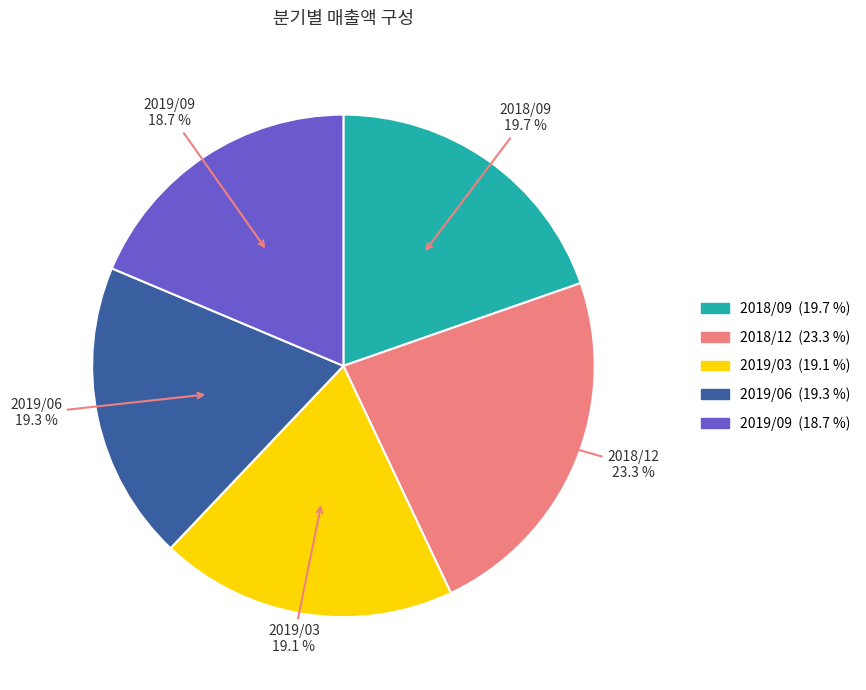

Do 2018/12 and 2019/03 together represent more than half of the pie?

No